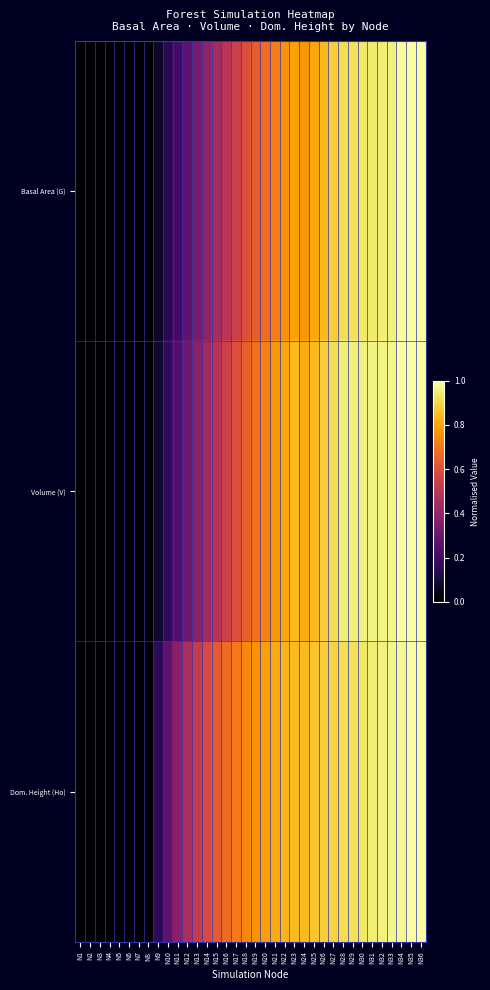

Count the number of data series in this chart.

3